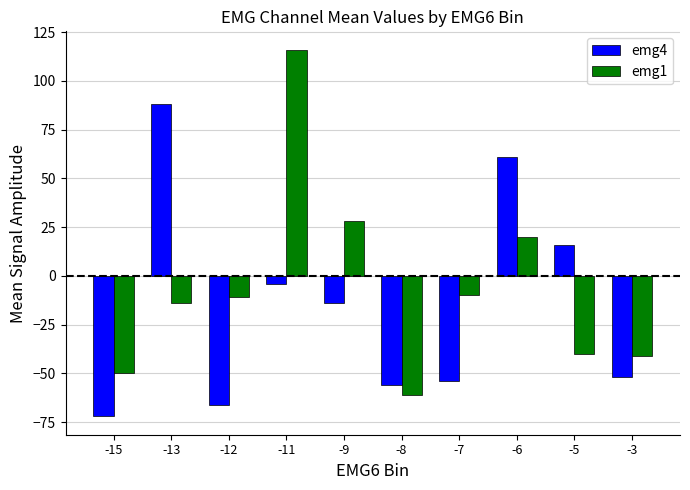

Count the number of data series in this chart.

2